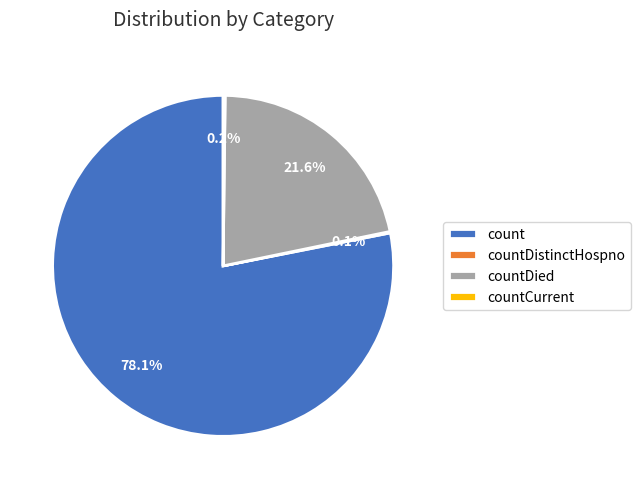

How much of the chart is everything except count?

21.9%